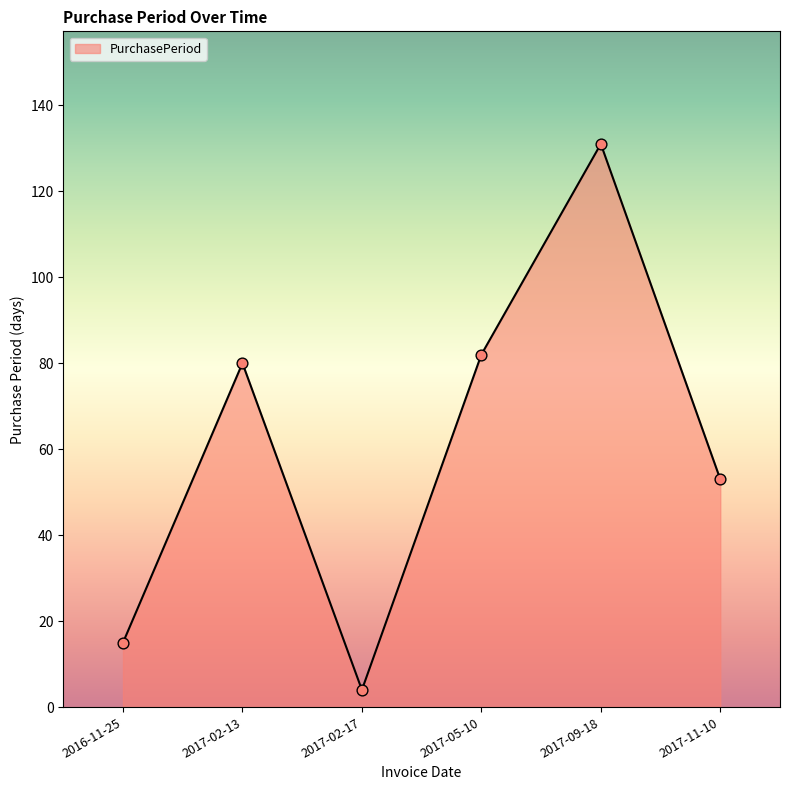

Approximately how many times larger is the value at 2017-05-10 compared to 2017-02-13?

1.0